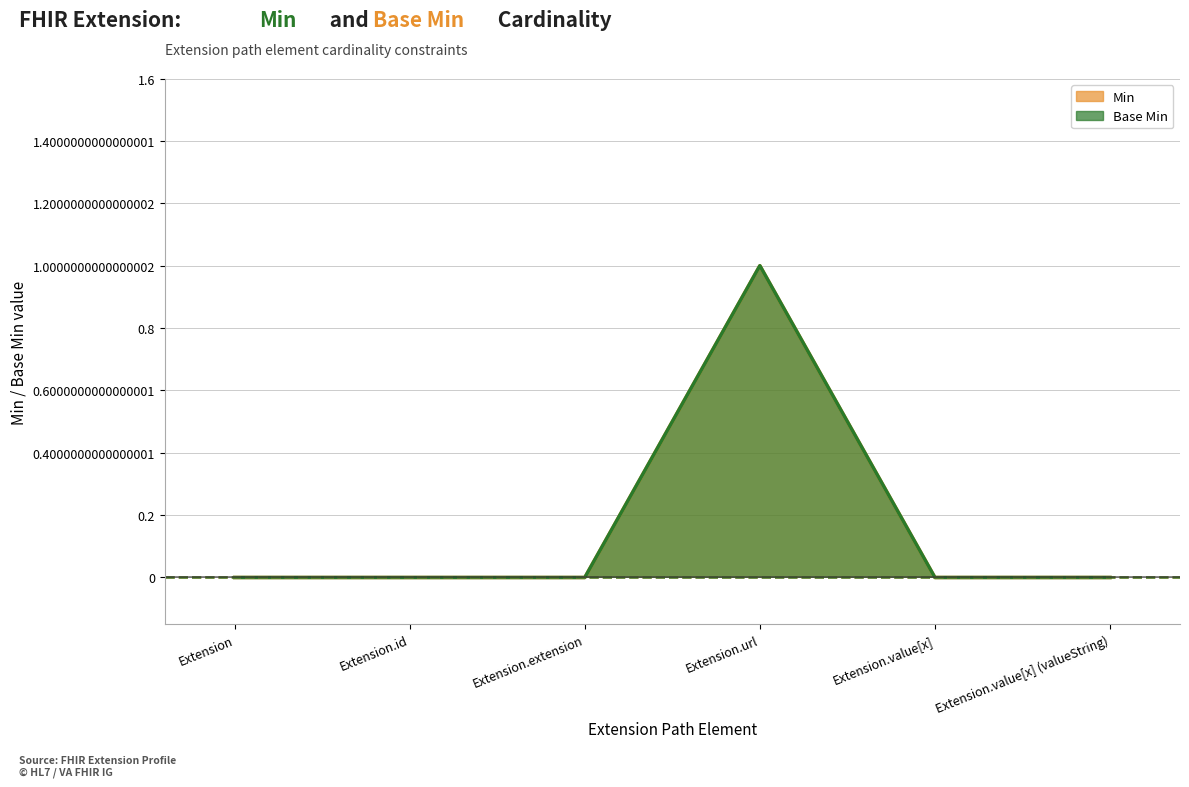

True or false: Base Min has more than 0 interior local peaks.

True